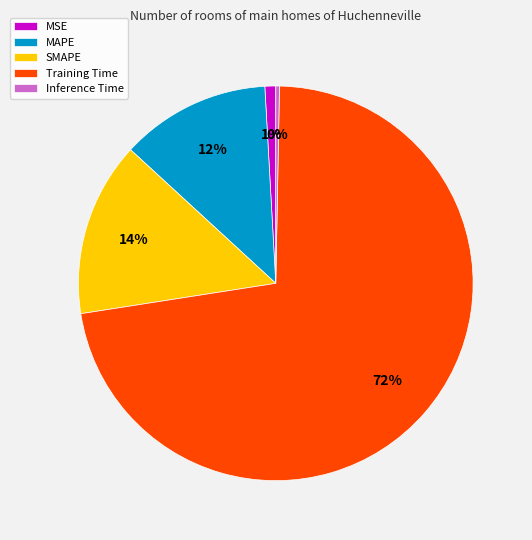

To the nearest percent, what portion does MAPE represent?

12%